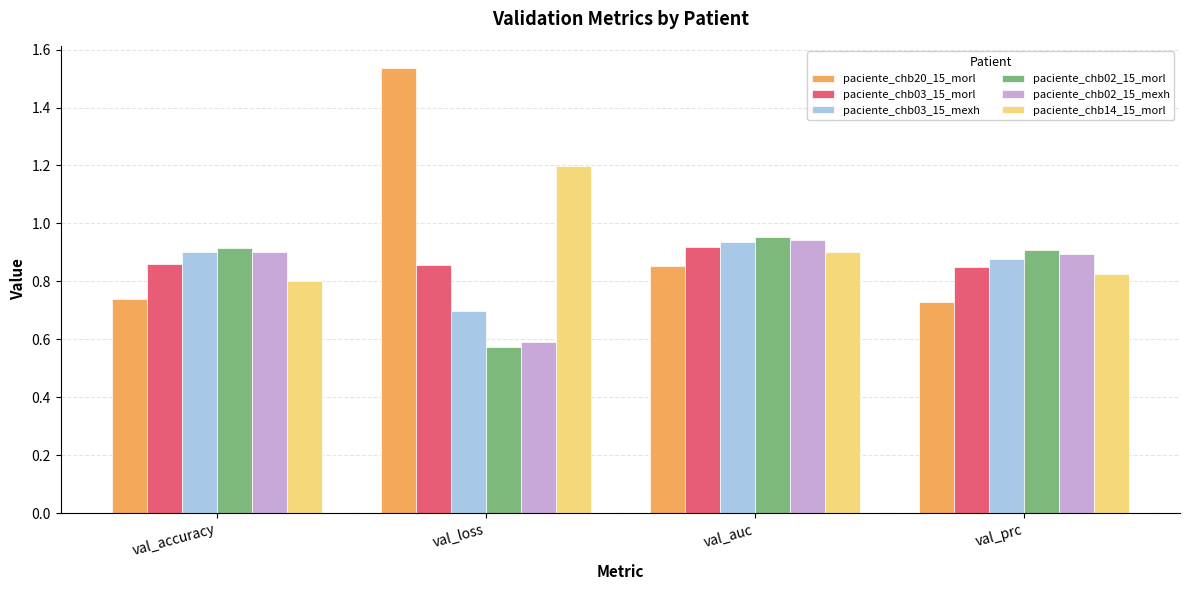

What is the difference between the highest and lowest values at val_auc?

0.1